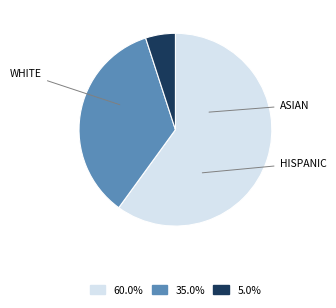

Is there a majority slice in this chart?

Yes